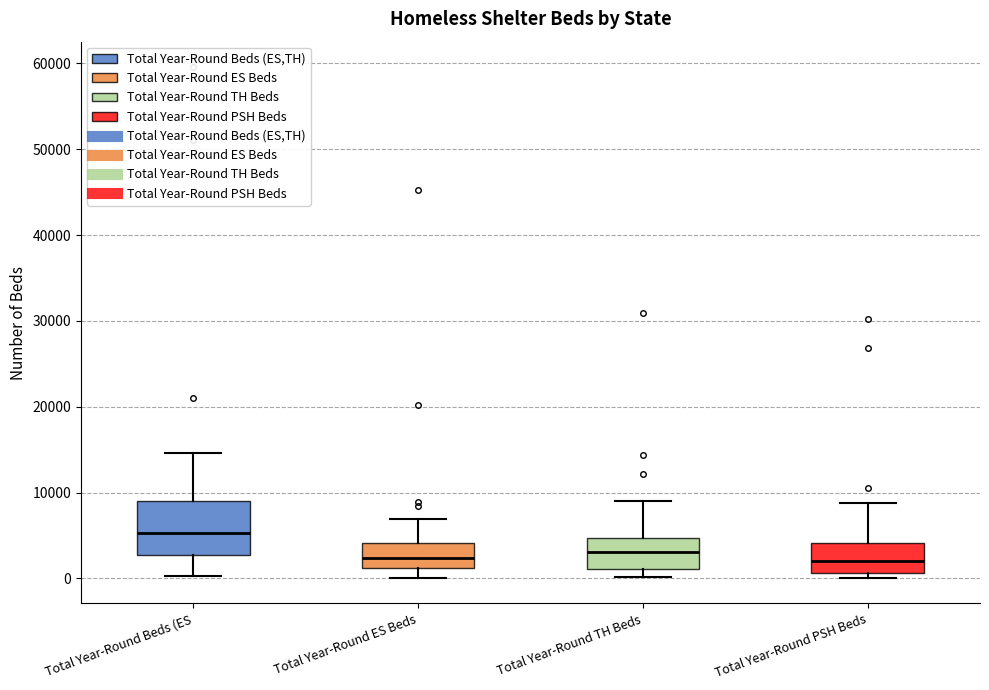

Where is the upper edge of the box for Total Year-Round PSH Beds on the y-axis? The values are not printed on the chart, so give them approximately, as read against the axis.

4000